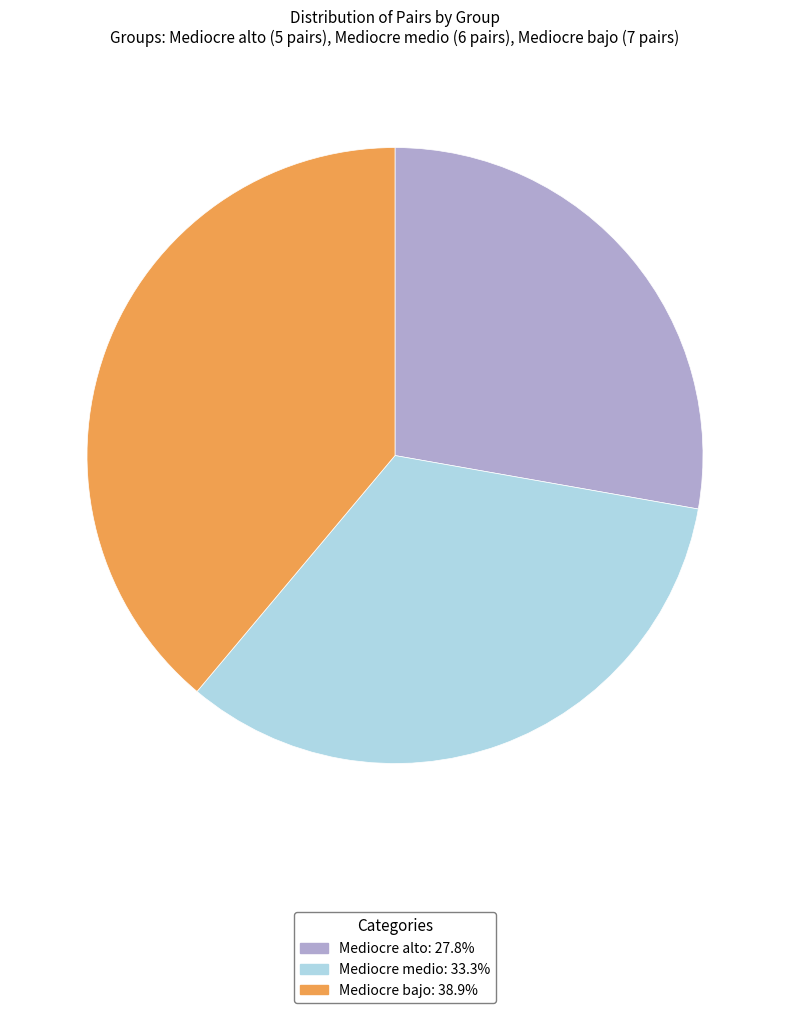

Is Mediocre alto the majority of the pie?

No